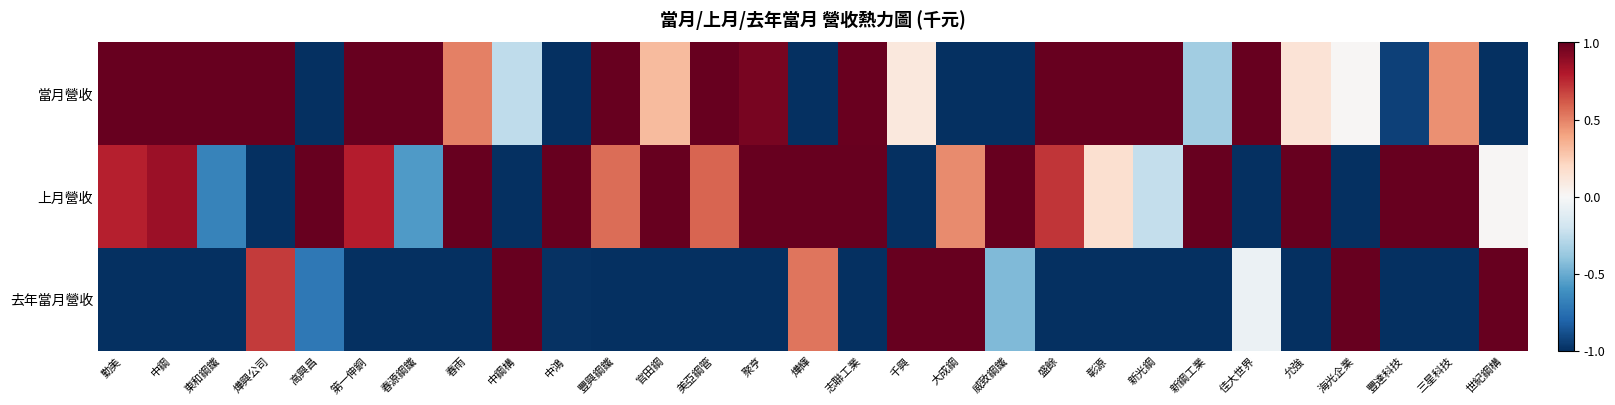

Which series has the largest total across all categories?

上月營收